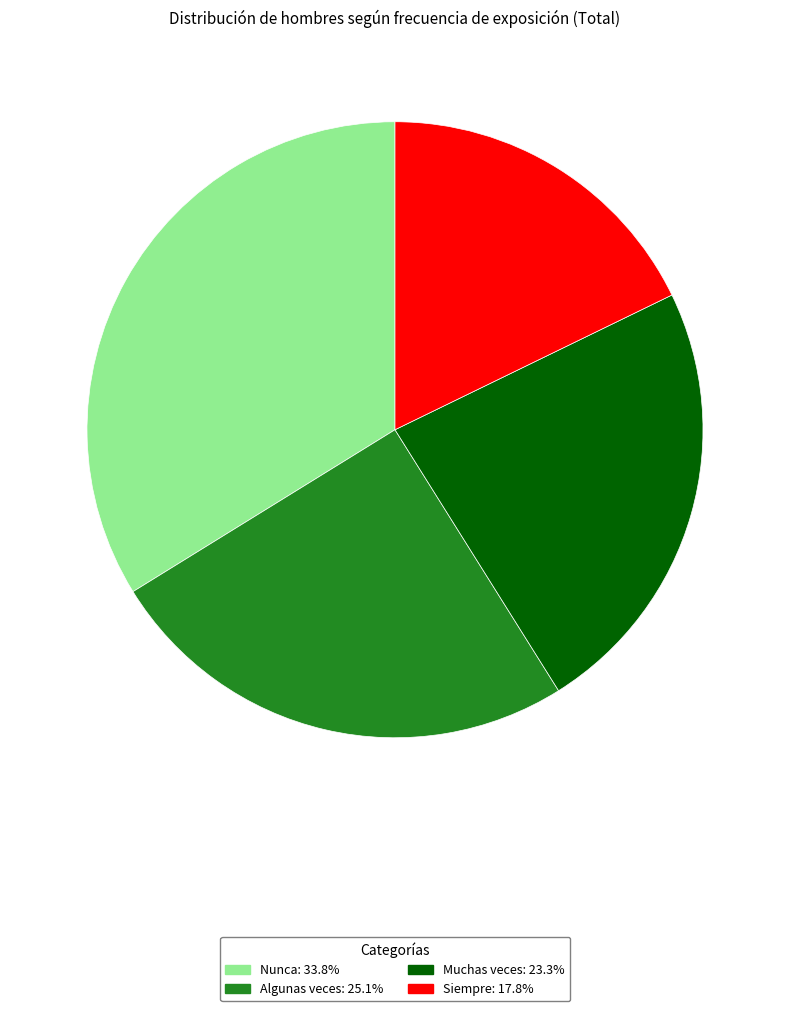

The Siempre slice represents 18% of the pie. True or false?

True